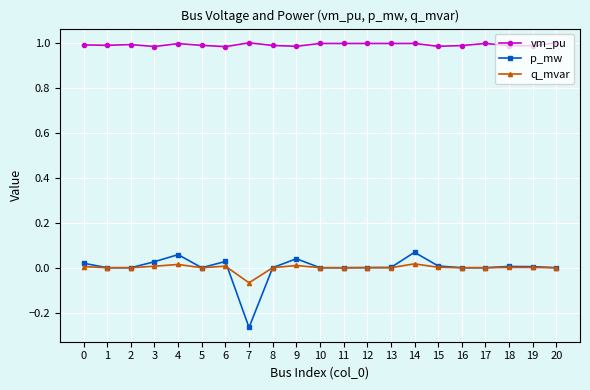

Does the chart have visible grid lines?

Yes